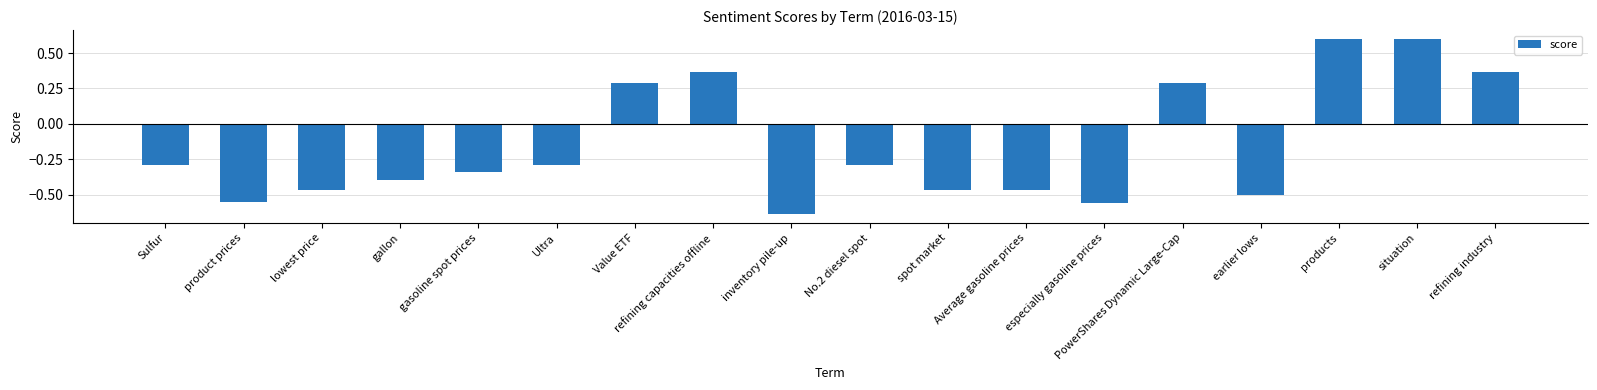

Where does the data first go above 0?

Value ETF